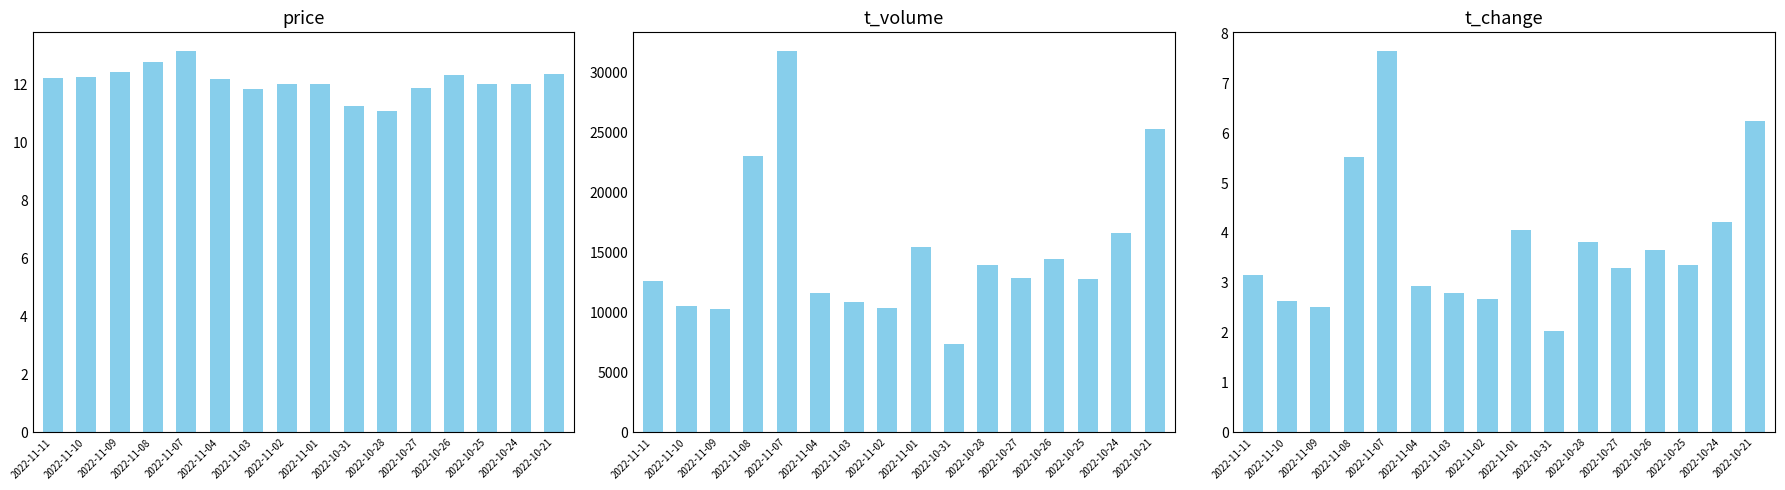

Rank the series at 2022-11-07 from lowest to highest value.

t_change, price, t_volume